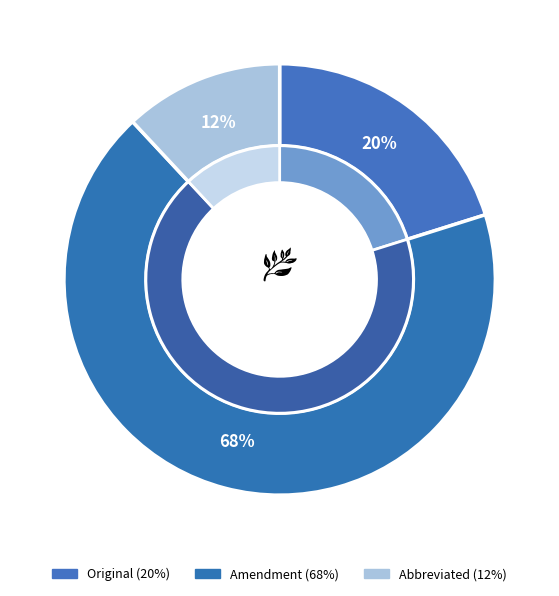

What is the ratio of the value at Amendment to the value at Original?

3.4